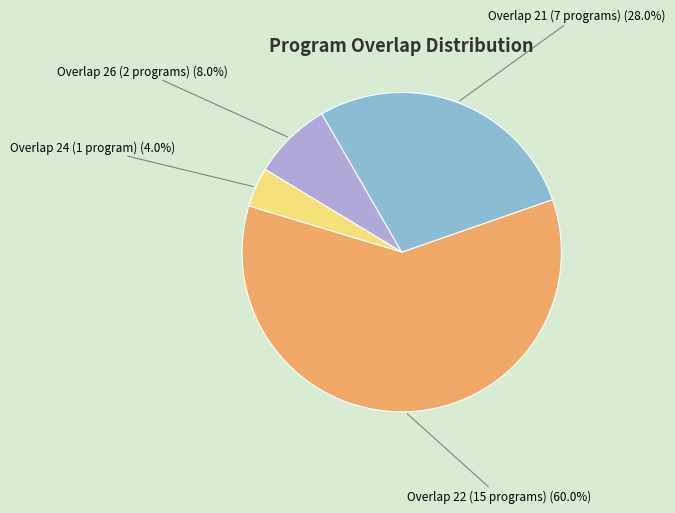

Combined, what portion of the pie is Overlap 21 (7 programs) and Overlap 26 (2 programs)?

36.0%